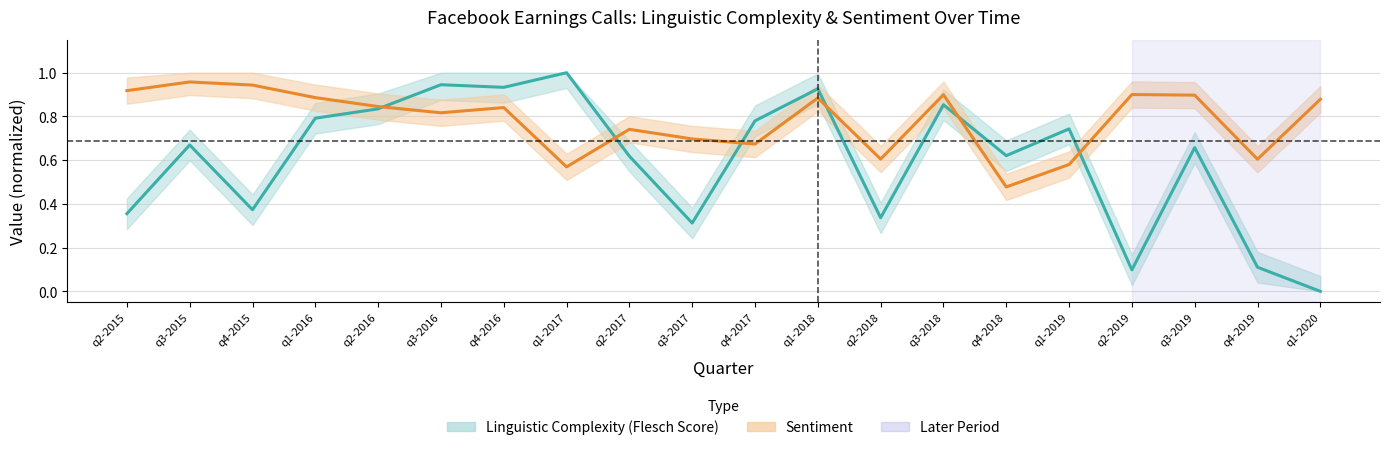

At how many categories does at least one series exceed 0?

20